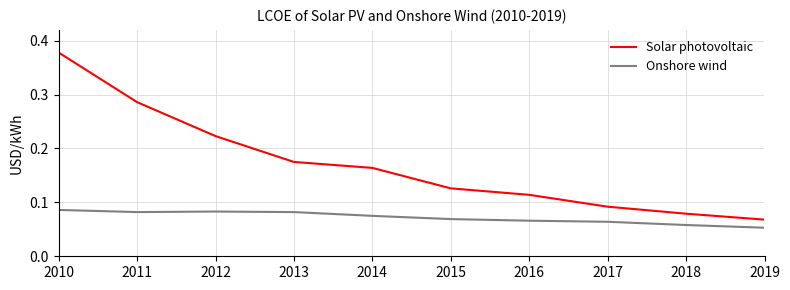

Is this an area chart (filled region under the line)?

No